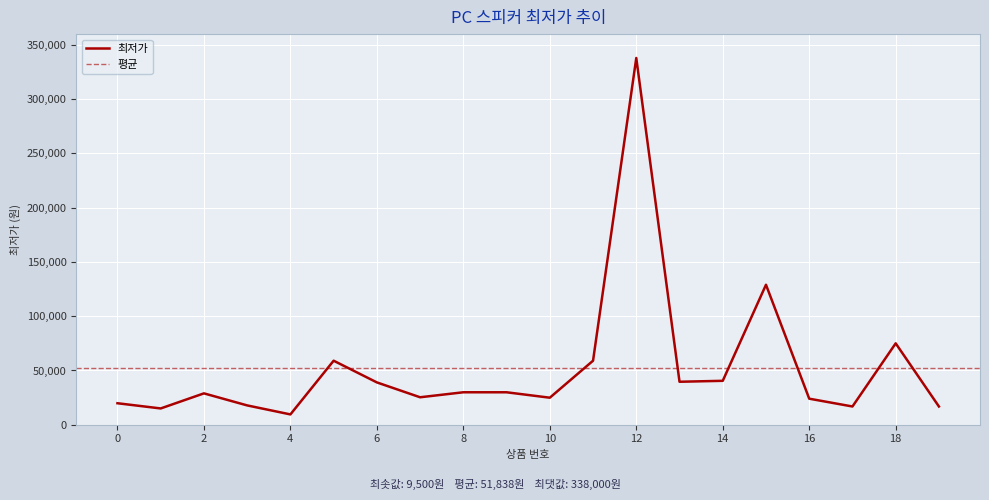

How many lines are shown in the chart?

1